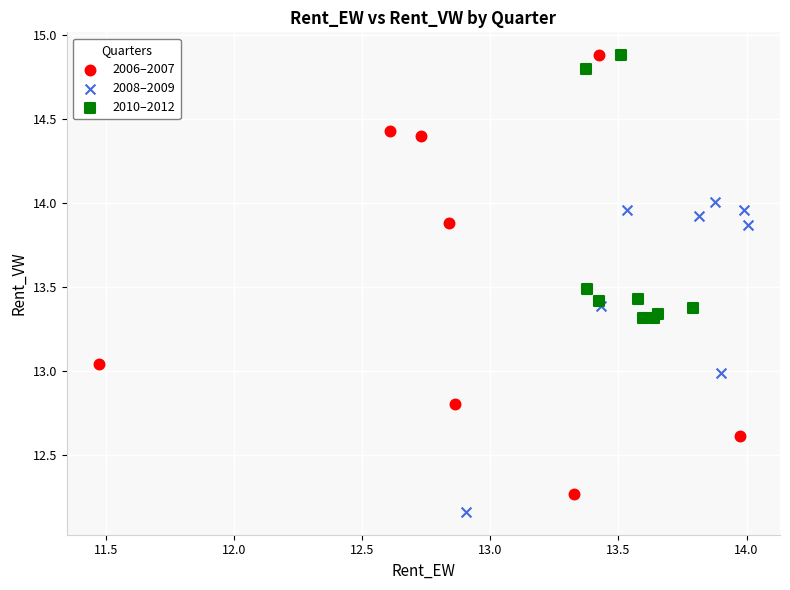

Which series has the largest Y range (max minus min)?

2006–2007